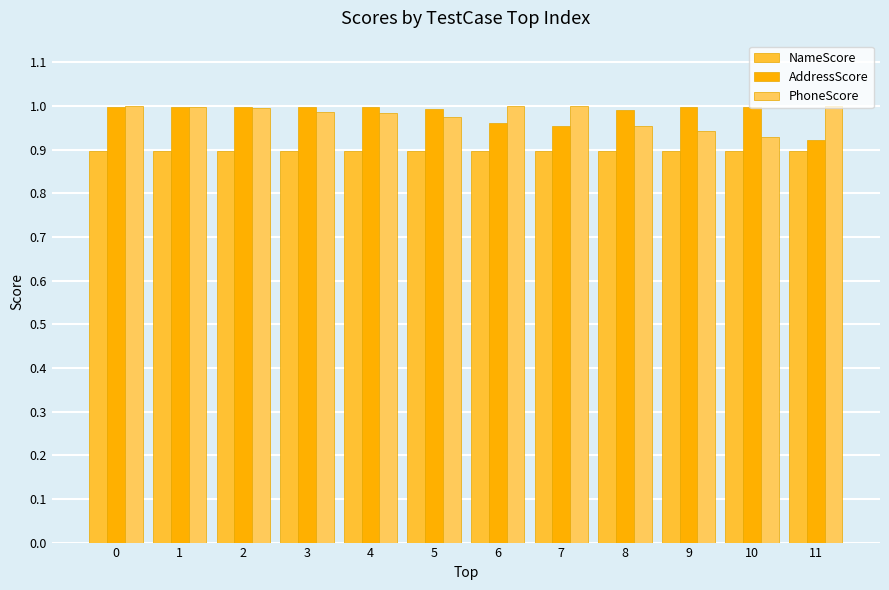

How many groups of bars are there?

12